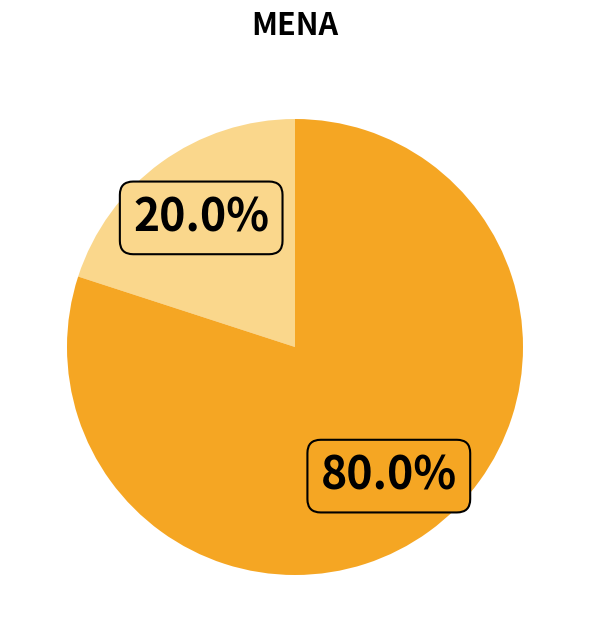

Is there any slice that represents more than half of the pie?

Yes